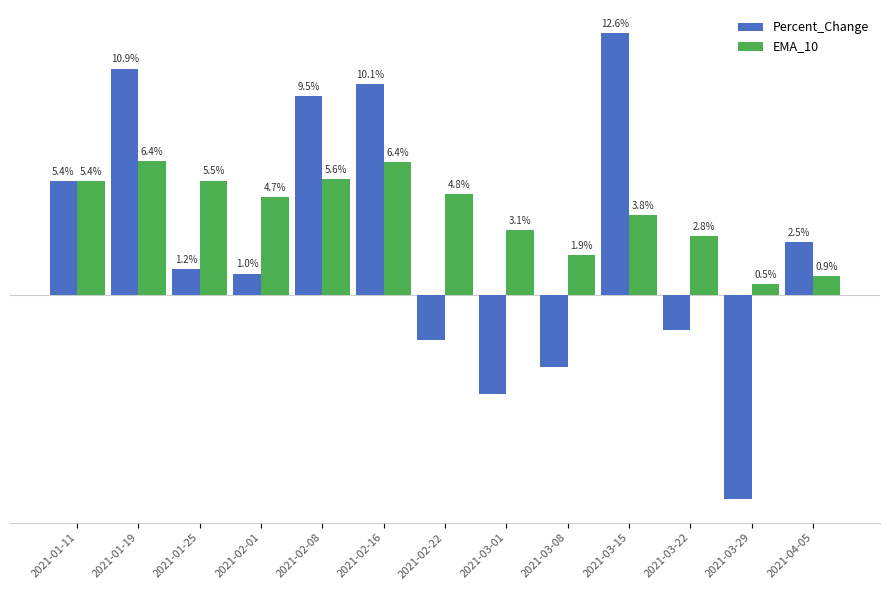

Are the bars grouped side by side (vs. stacked)?

Yes